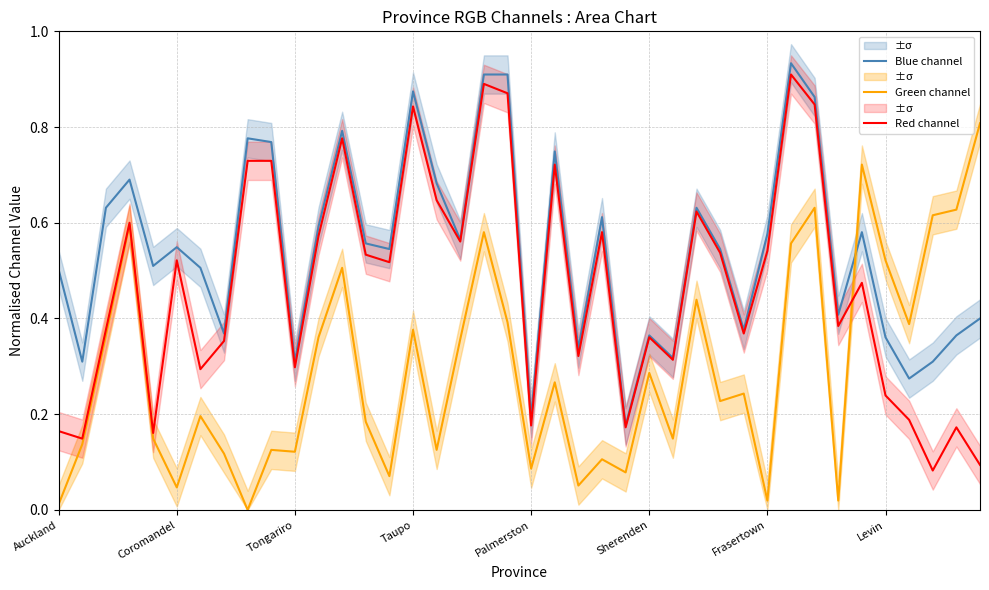

How many interior local valleys does the Blue channel series have?

13